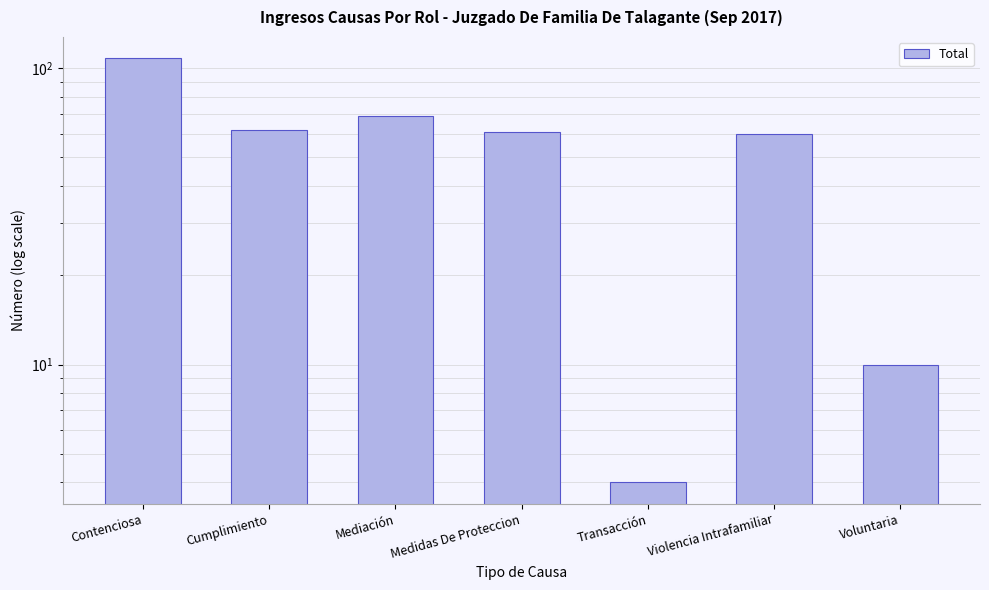

What is the difference between the maximum and minimum values?

104